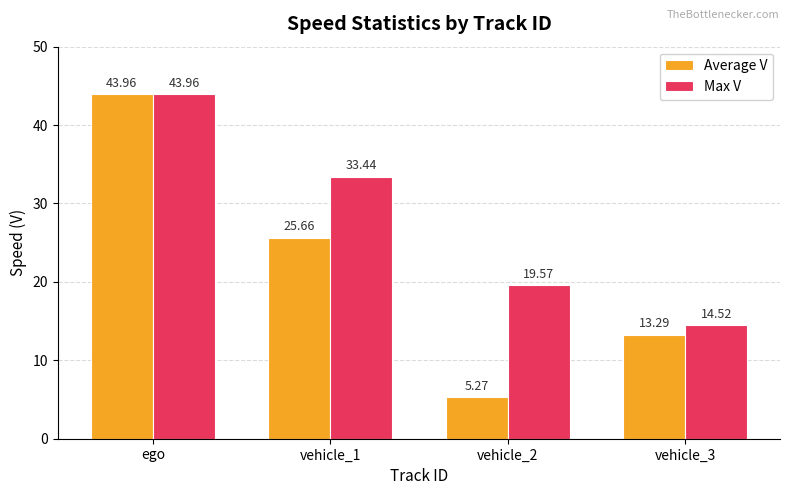

Which category has the highest value in the Max V series?

ego